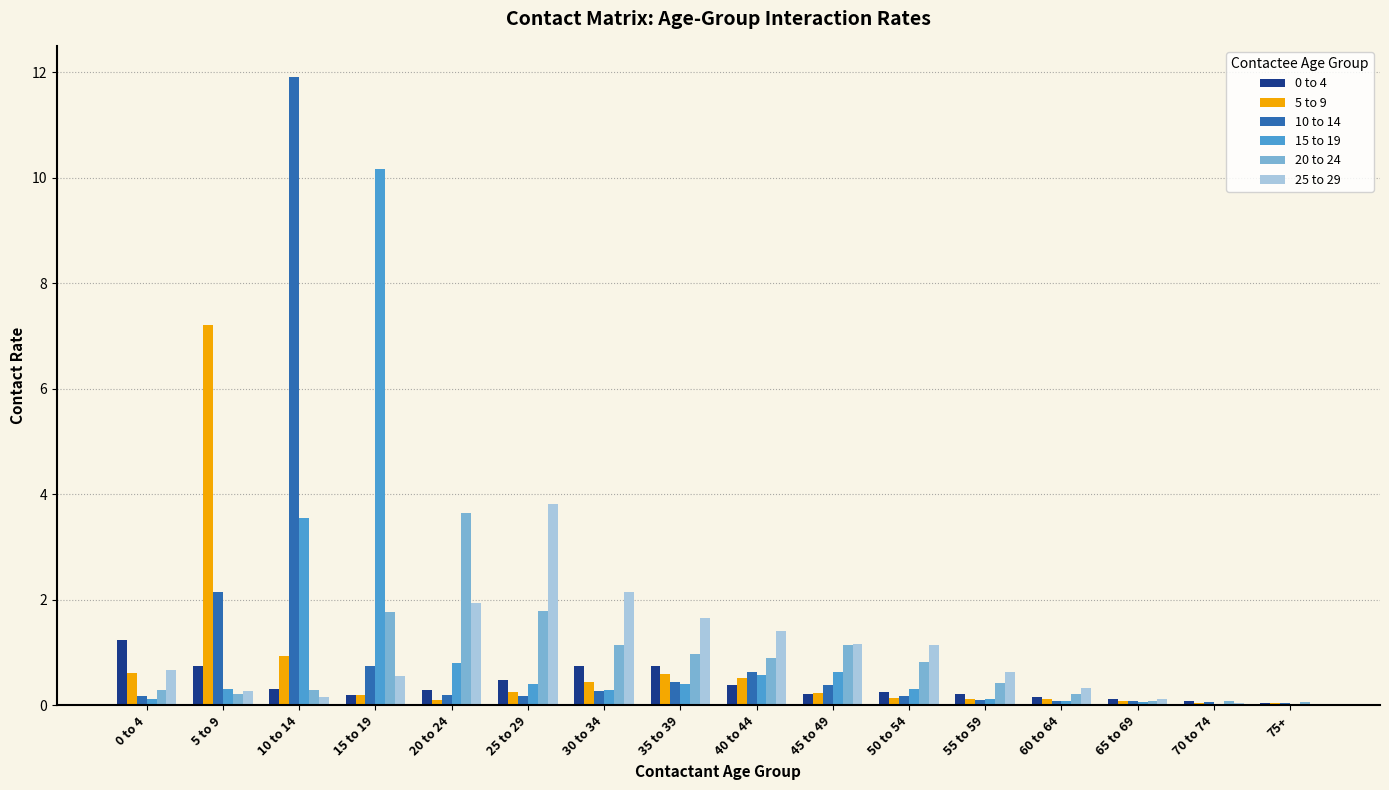

At which category is the sum across all series the highest?

10 to 14